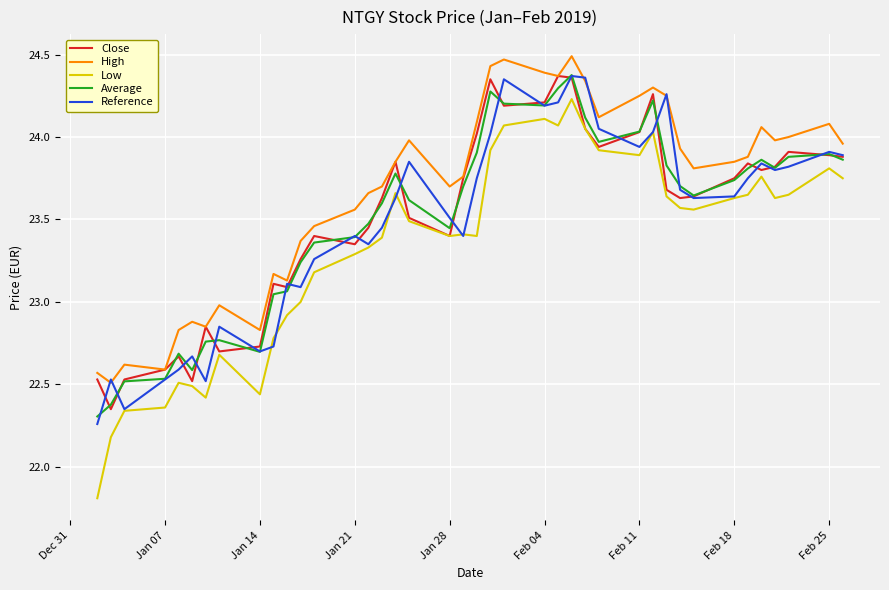

True or false: Close has more than 2 interior local peaks.

True